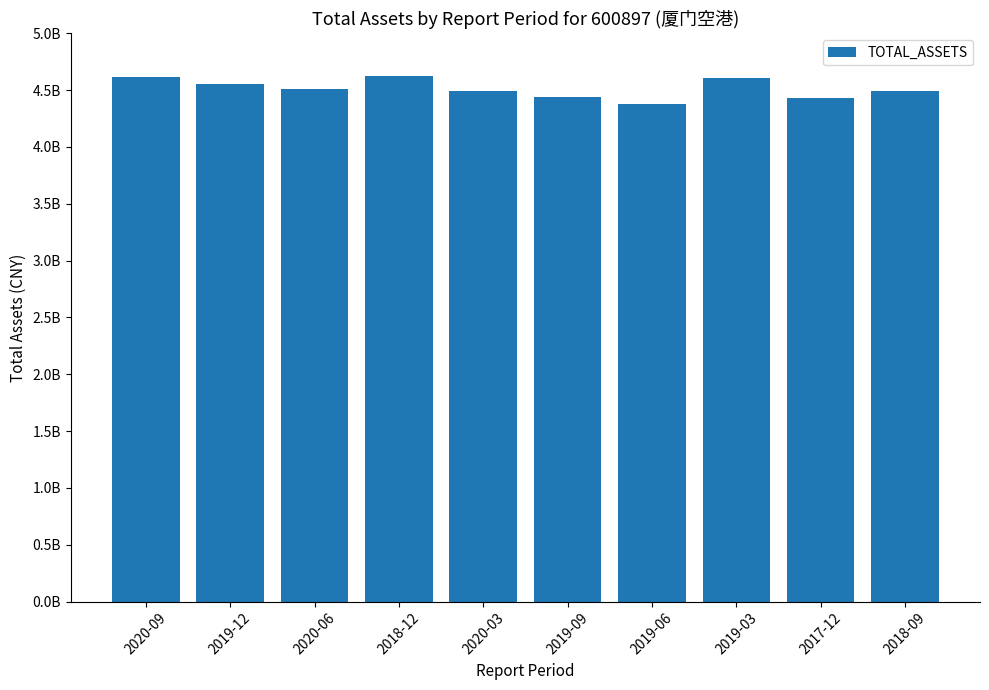

Rank the categories by value from lowest to highest.

2019-06, 2017-12, 2019-09, 2018-09, 2020-03, 2020-06, 2019-12, 2019-03, 2020-09, 2018-12